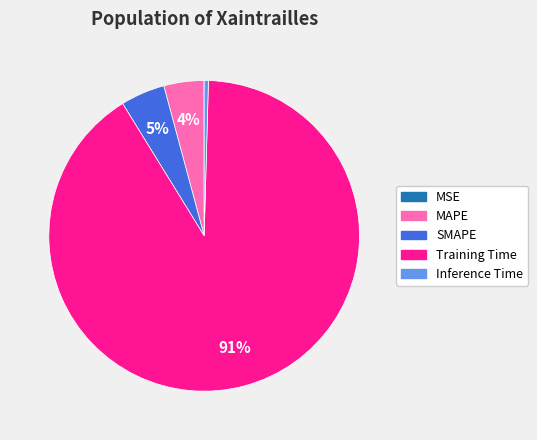

The Training Time slice represents 91% of the pie. True or false?

True